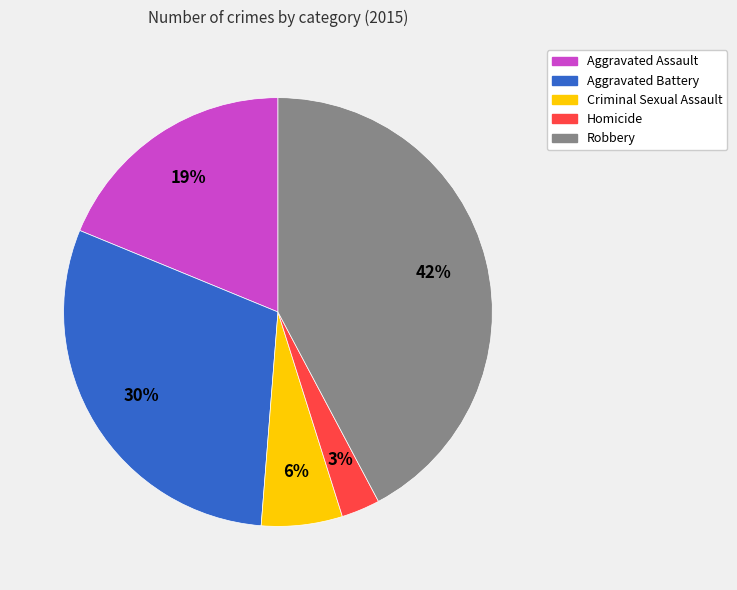

Is it true that Aggravated Assault is 27% of the pie?

False